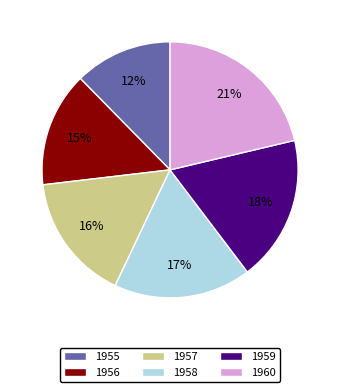

What percentage is the 1957 slice, to the nearest percent?

16%